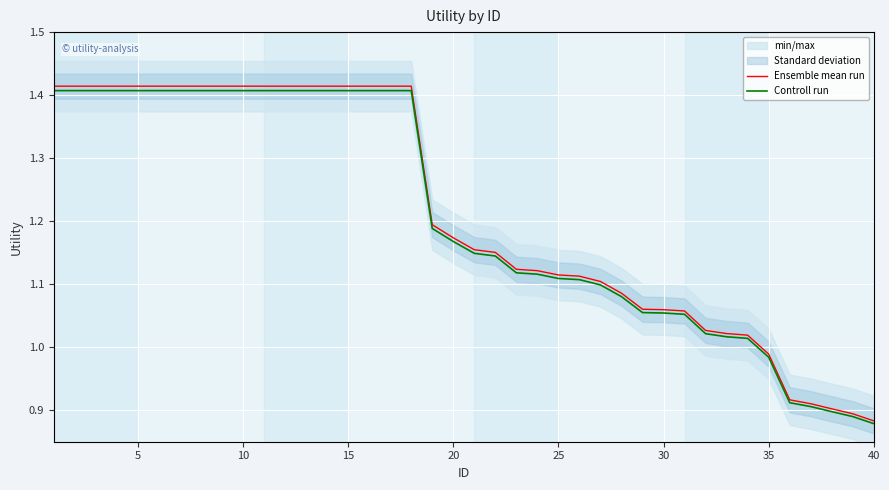

How many data points in Ensemble mean run are above 1?

34